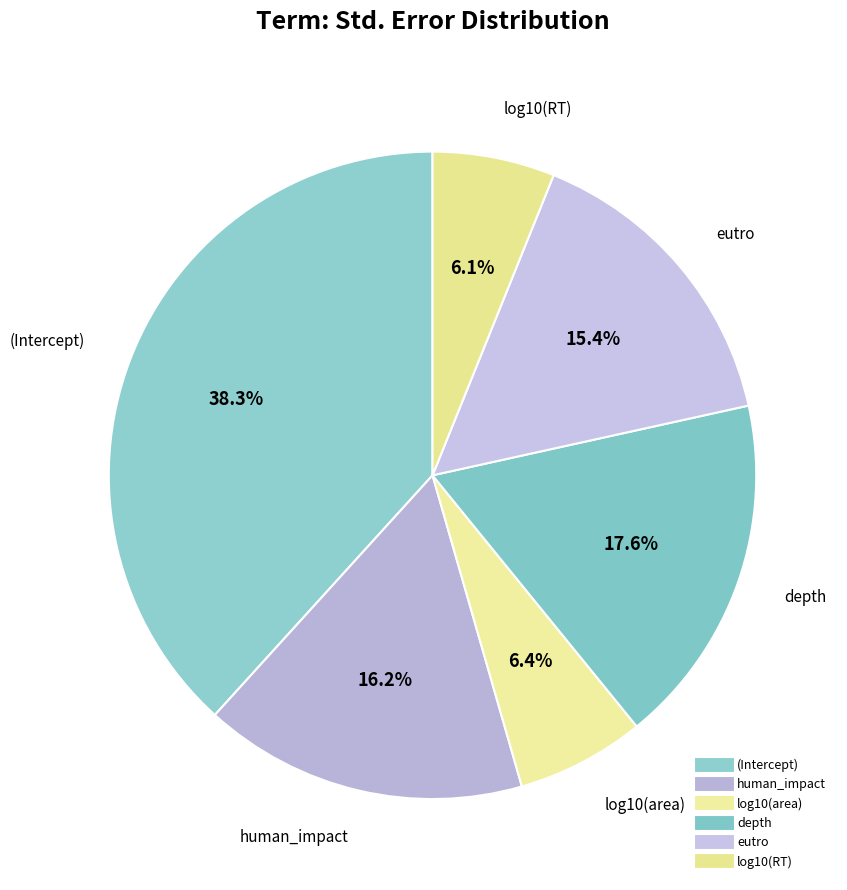

Between eutro and (Intercept), which is larger?

(Intercept)